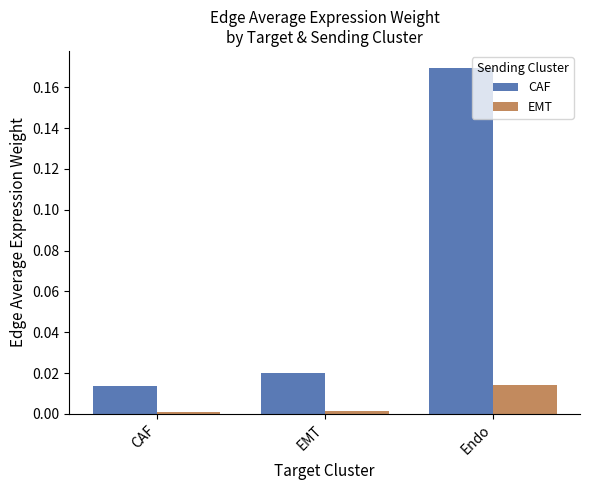

Which category has the lowest value in the CAF series?

CAF